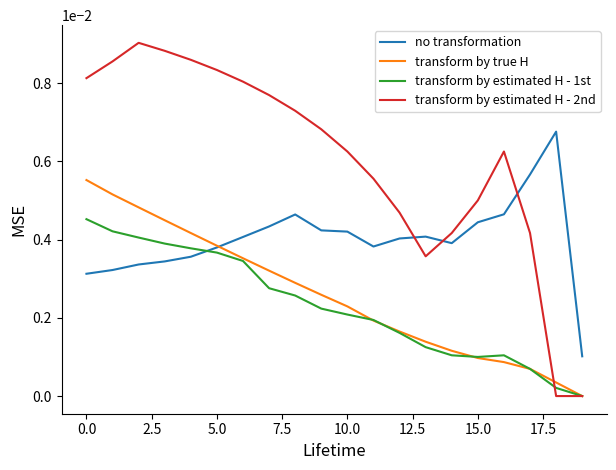

List the series in order of their peak value, highest first.

transform by estimated H - 2nd, no transformation, transform by true H, transform by estimated H - 1st